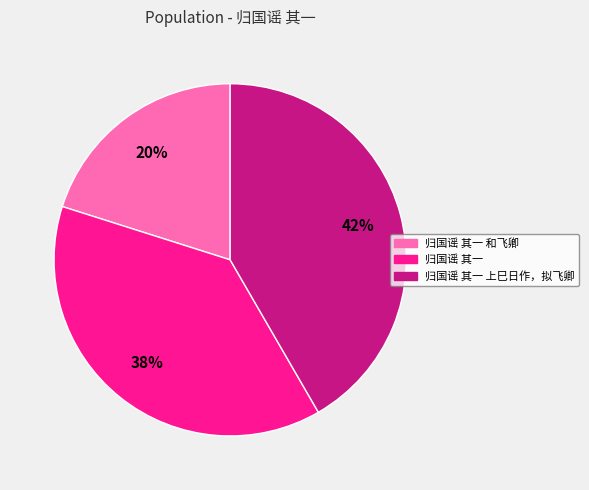

How many slices are in this pie chart?

3